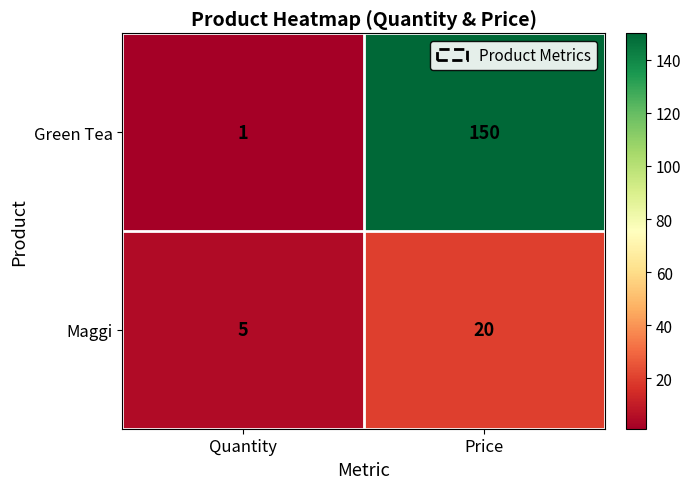

Is it true that Maggi equals 5 at Quantity?

True